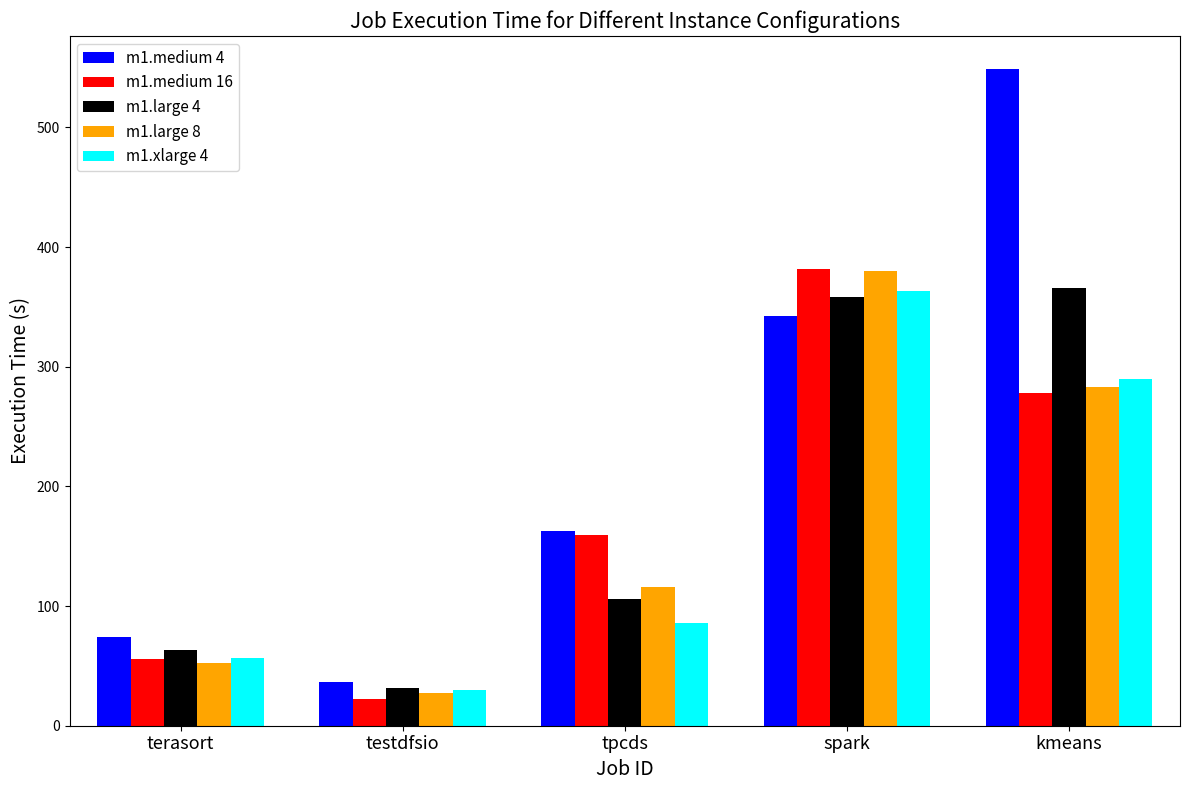

What is the lowest value of the m1.medium 4 series?

36.4